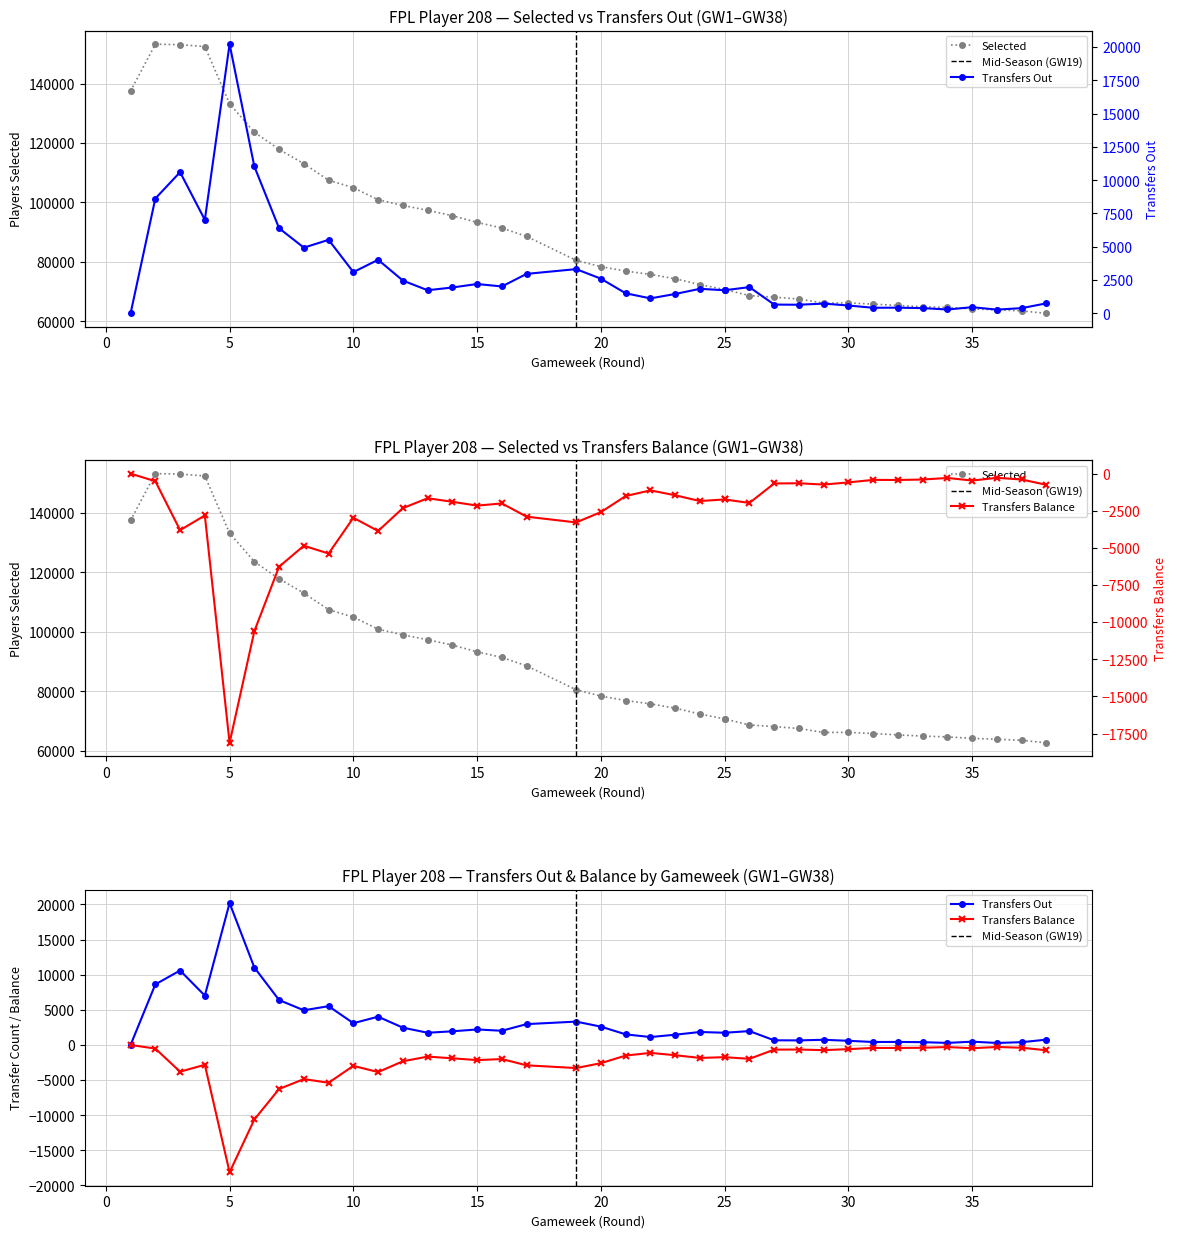

Is this an area chart (filled region under the line)?

No